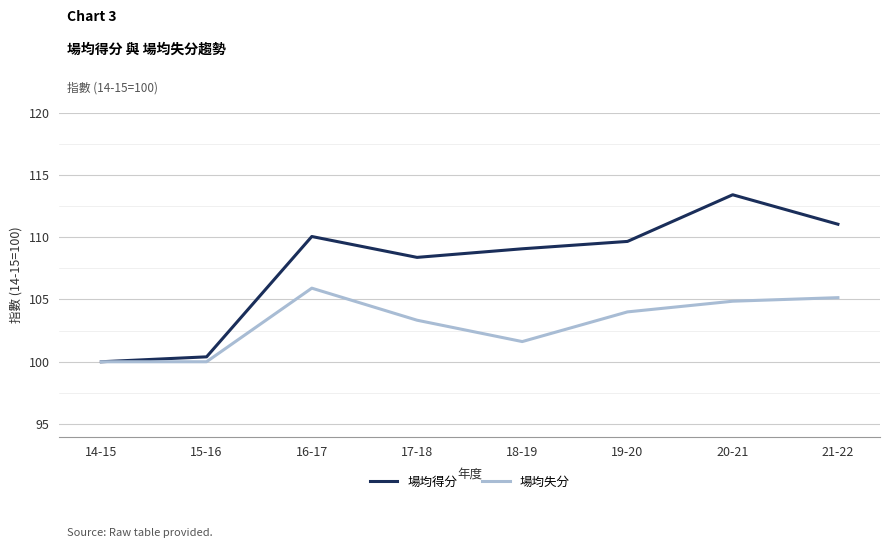

Rank the series by their maximum value, from lowest to highest.

場均失分, 場均得分